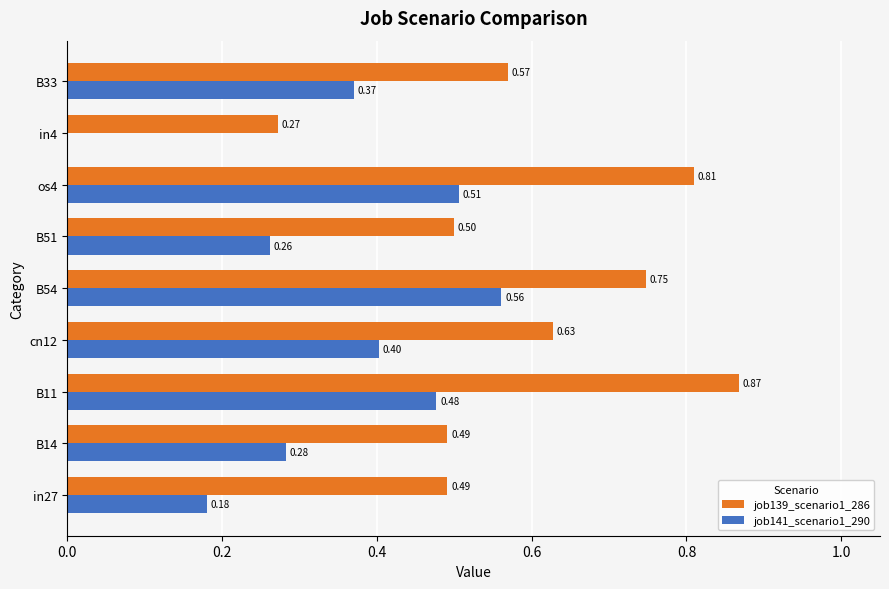

Which label corresponds to the largest value in the chart?

B11